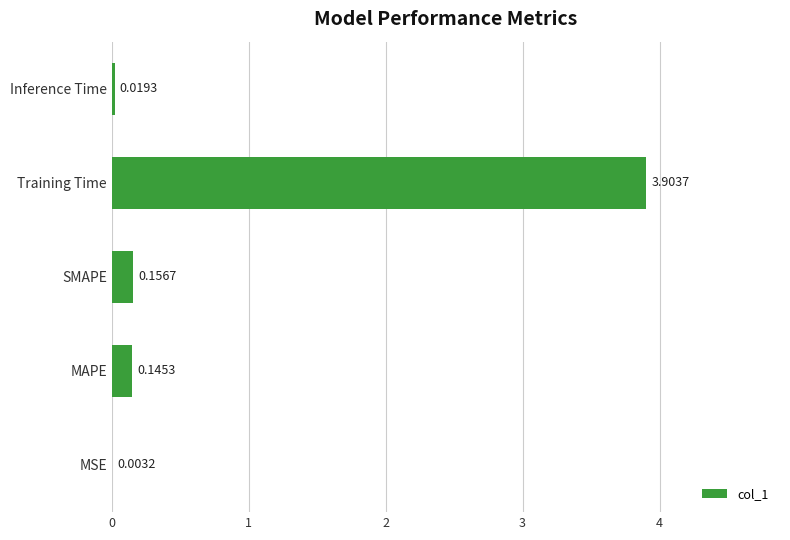

Which has a higher value, Inference Time or Training Time?

Training Time